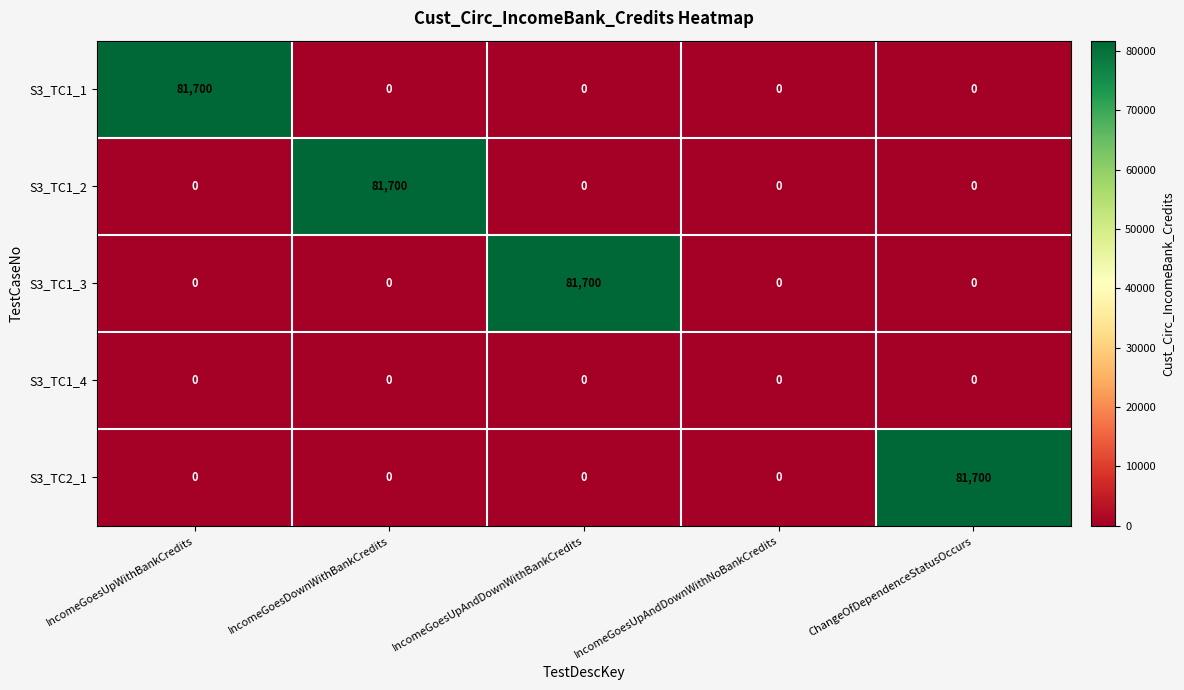

What is the maximum value shown in the chart?

81700